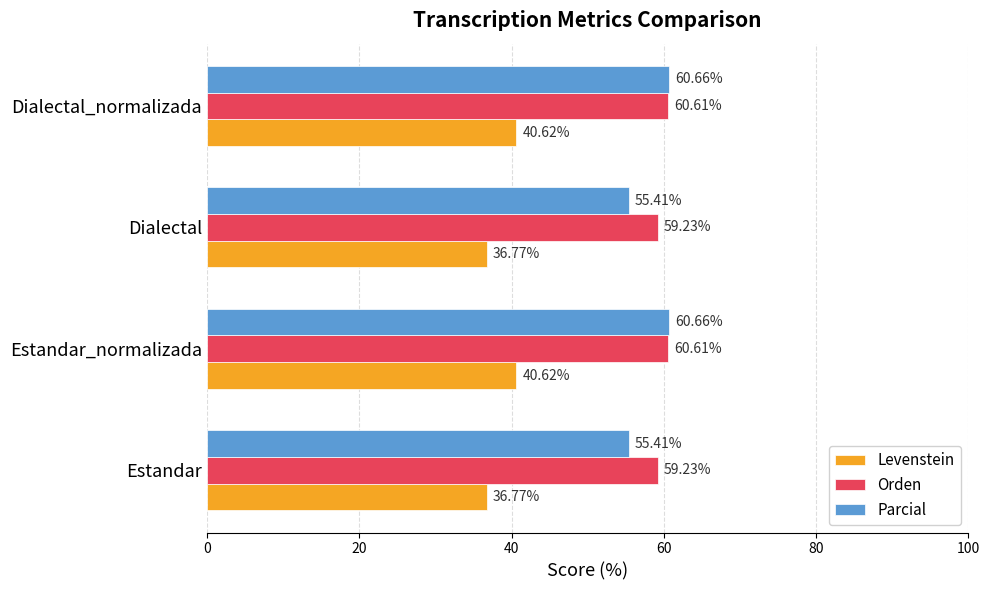

What is the greatest value displayed?

60.7